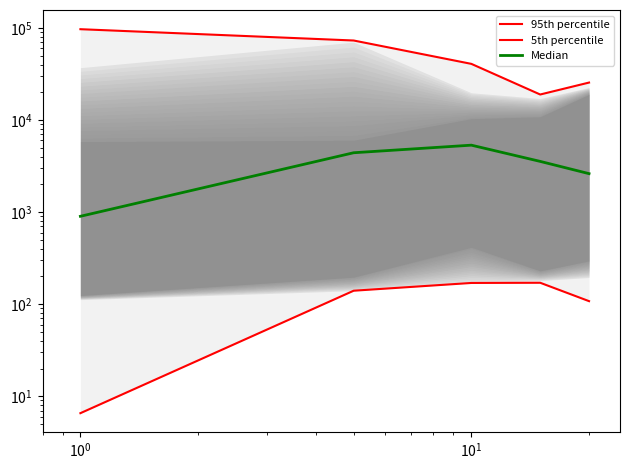

List the series in order of their peak value, lowest first.

5th percentile, Median, 95th percentile